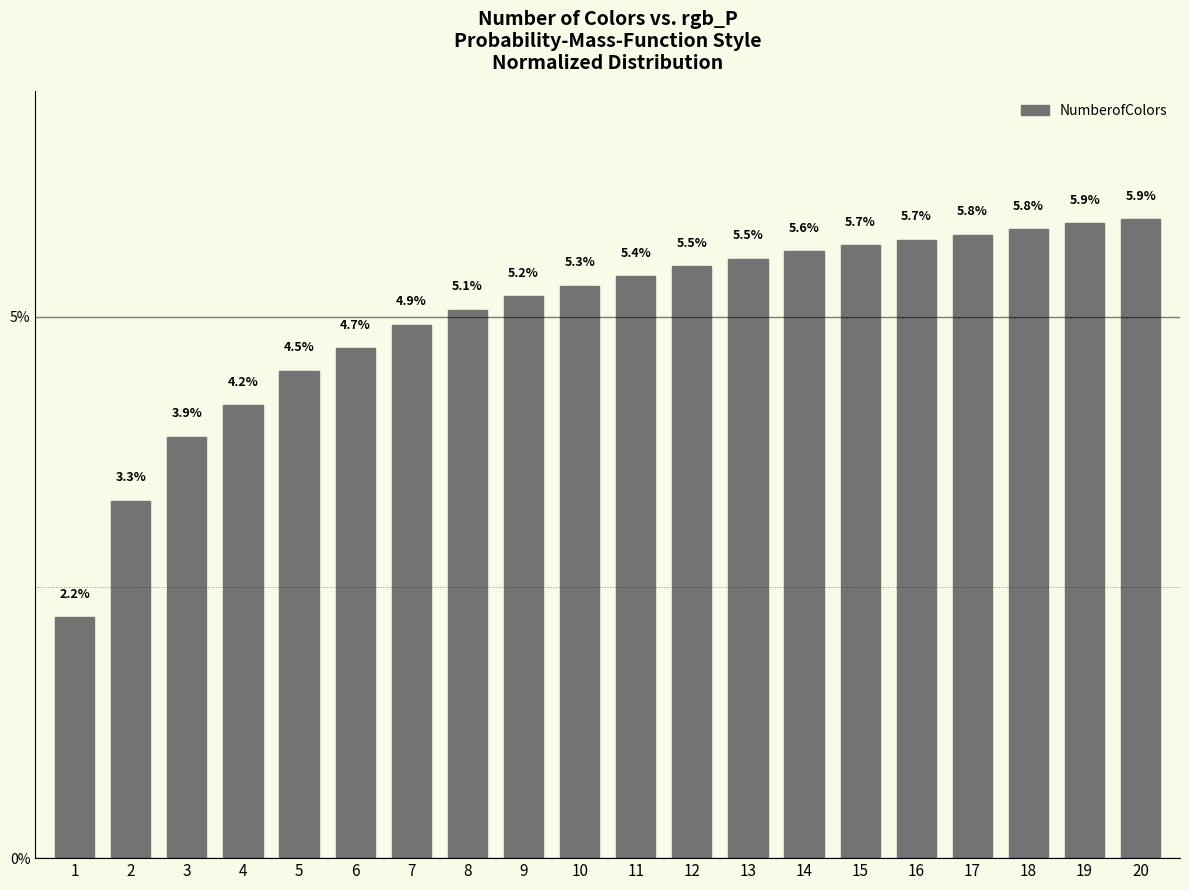

Reading left to right, transcribe all the data shown in this chart.

1=2.2	2=3.3	3=3.9	4=4.2	5=4.5	6=4.7	7=4.9	8=5.1	9=5.2	10=5.3	11=5.4	12=5.5	13=5.5	14=5.6	15=5.7	16=5.7	17=5.8	18=5.8	19=5.9	20=5.9